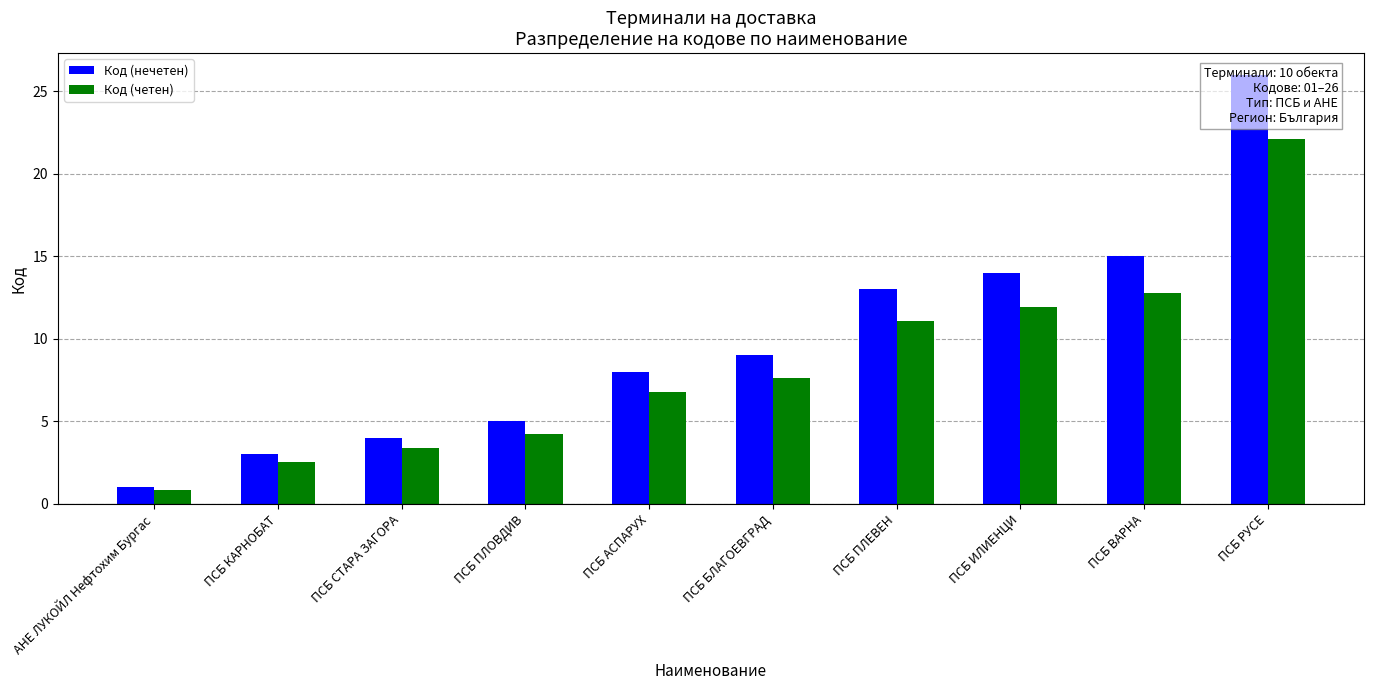

What is the smallest value displayed?

0.8